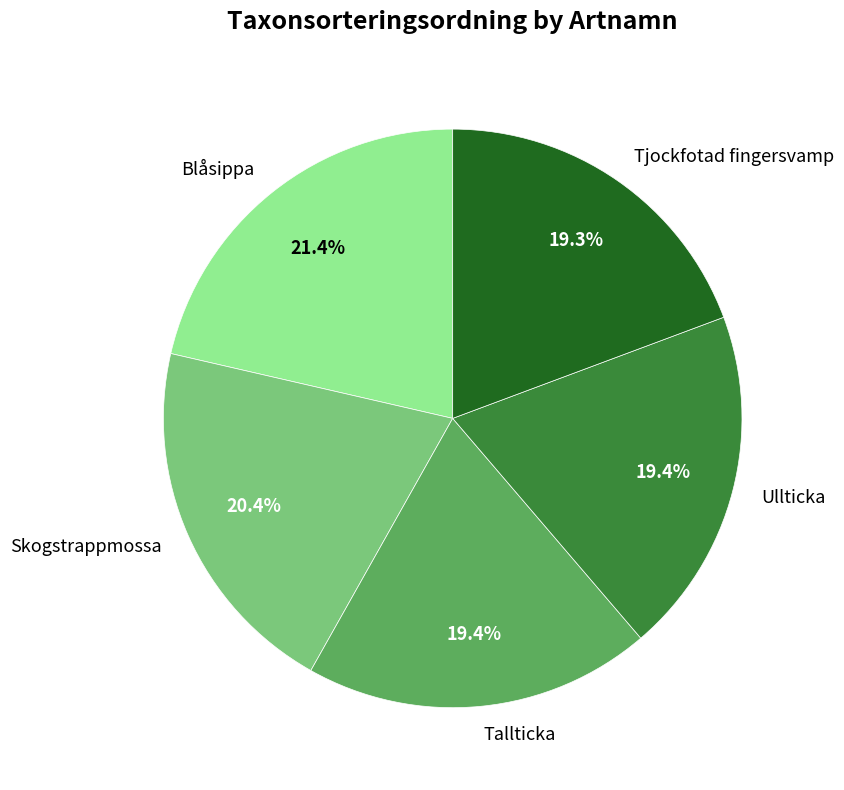

The Skogstrappmossa slice represents 11% of the pie. True or false?

False